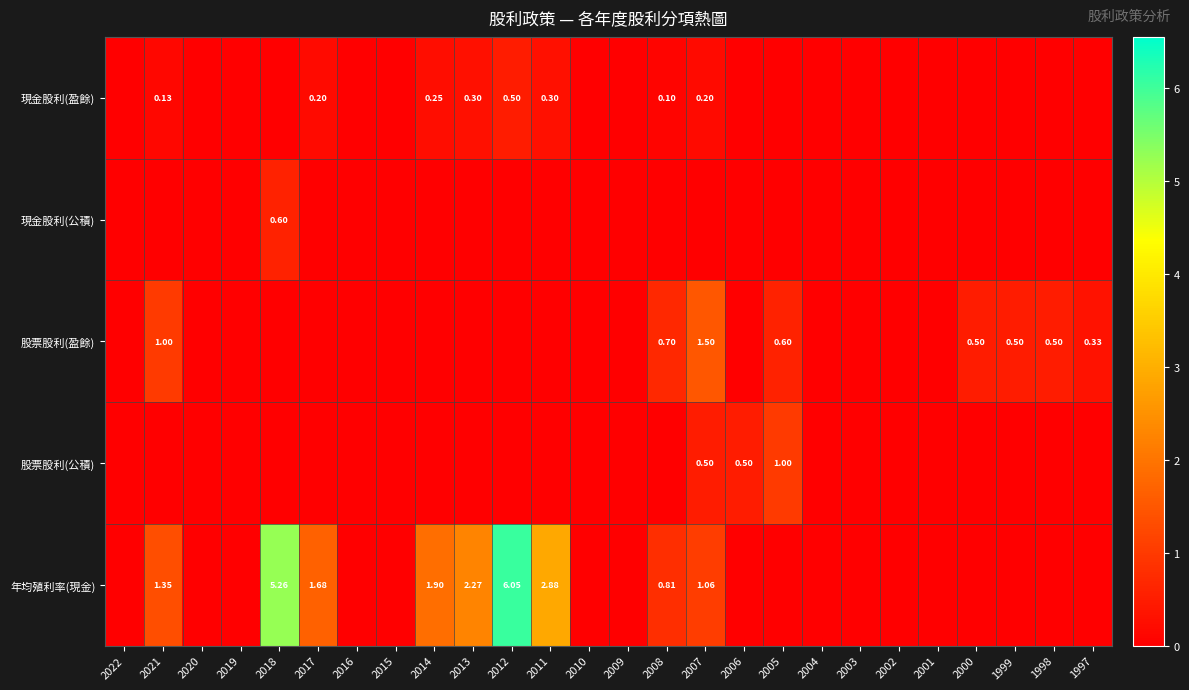

Which has a higher value, 2008 or 2017?

2017